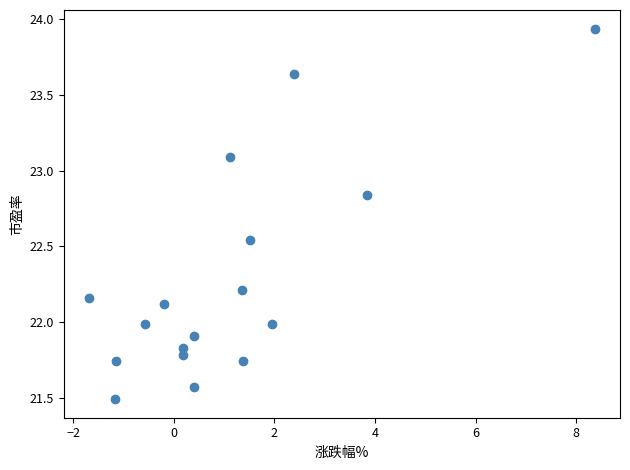

What is the range of X values (max minus min)?

10.1